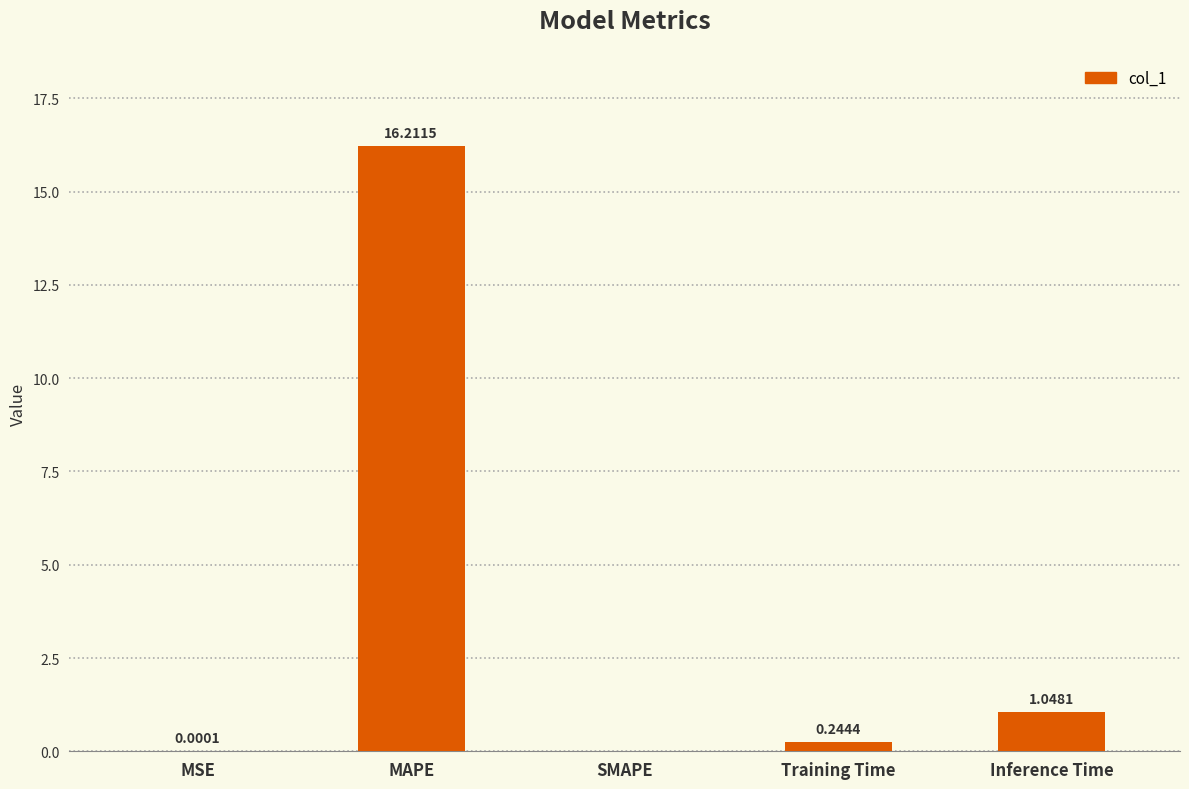

How many series are shown in this chart?

1